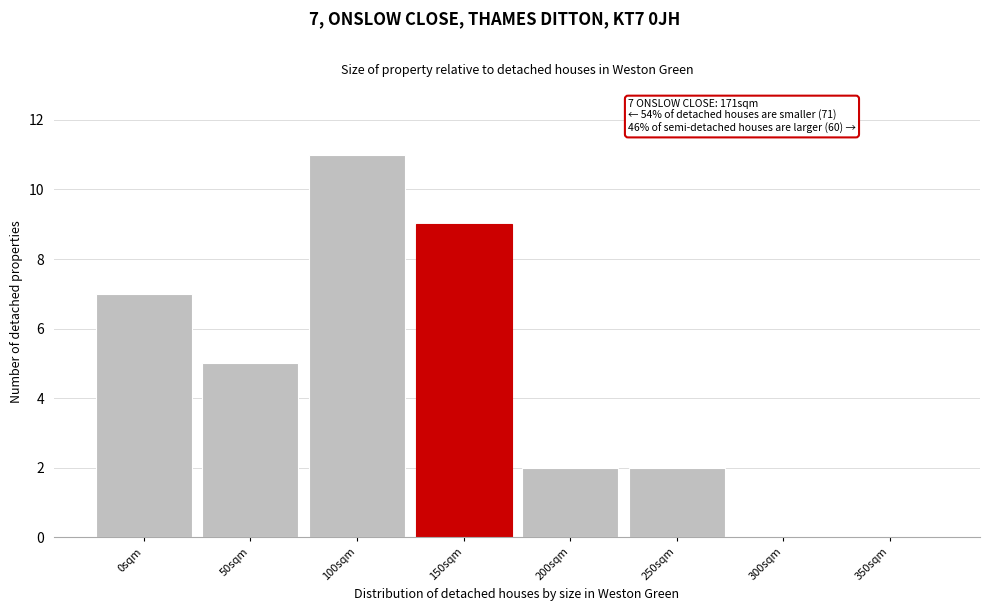

Over which range of the x-axis is the bar tallest?

75 to 125